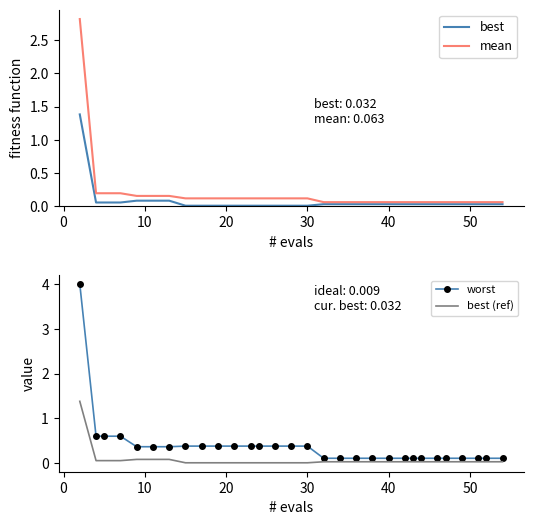

What is the sum of all best (ref) values?

2.3